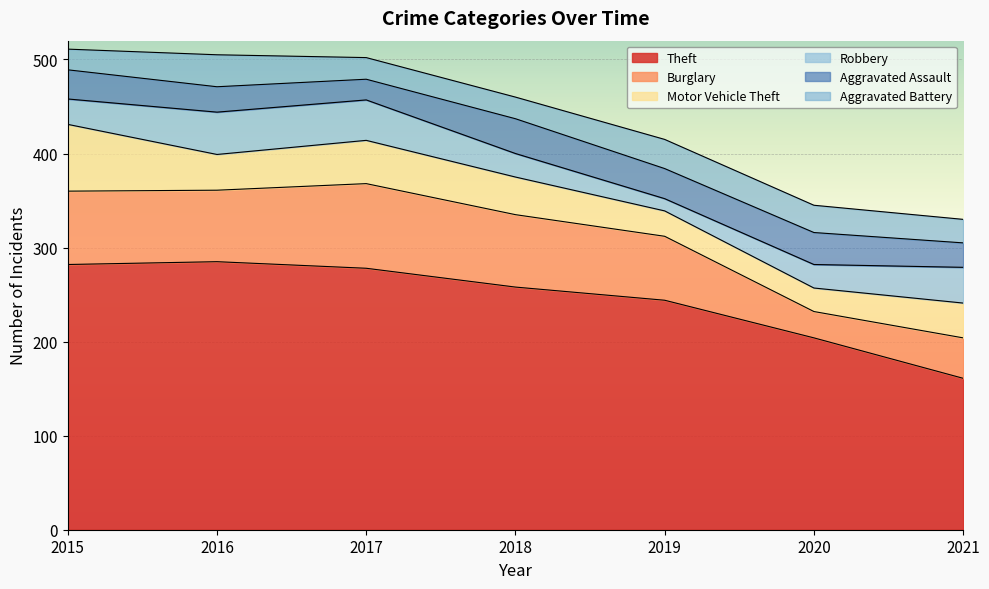

Where does the Aggravated Assault series first go above 31?

2018